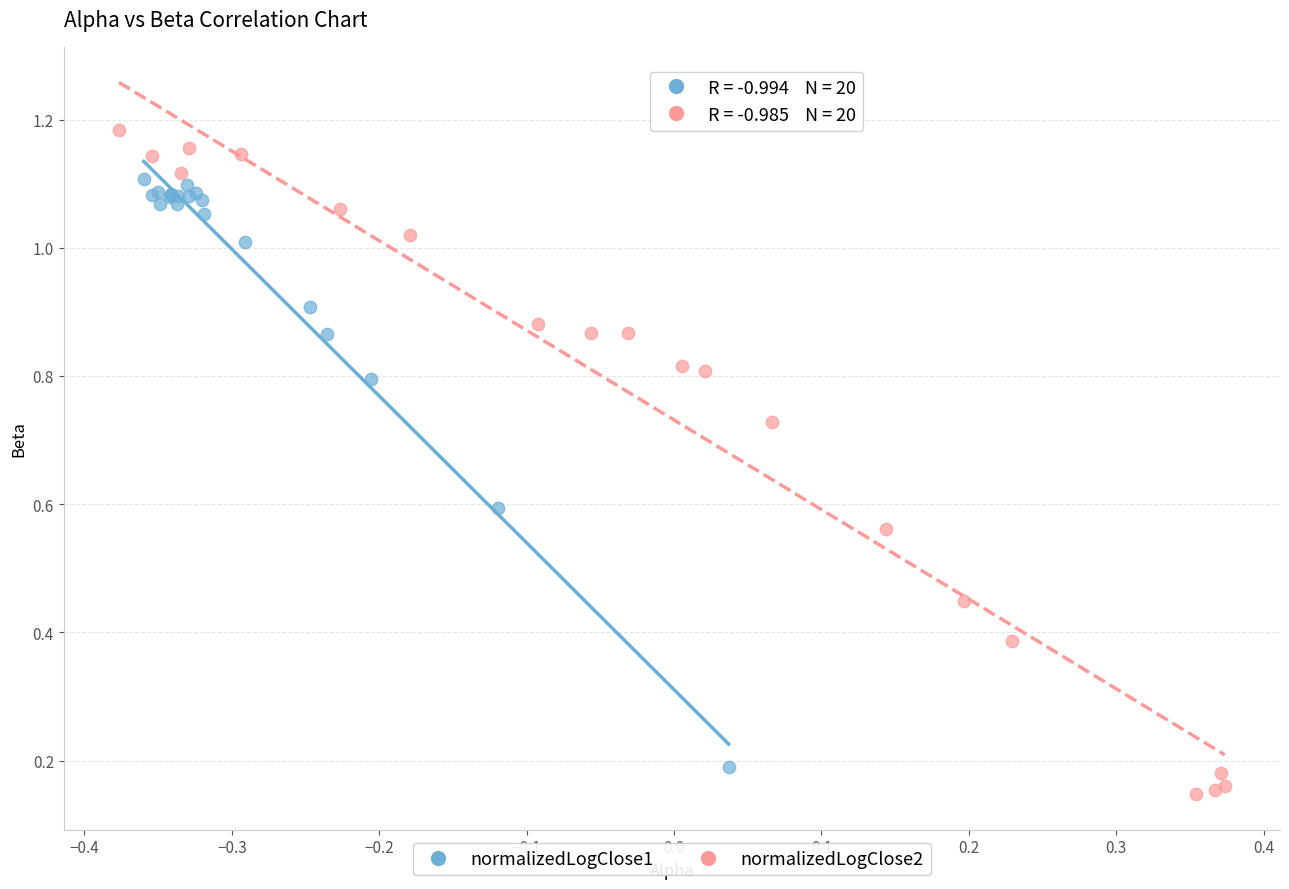

Which series contains the highest Y value?

normalizedLogClose2